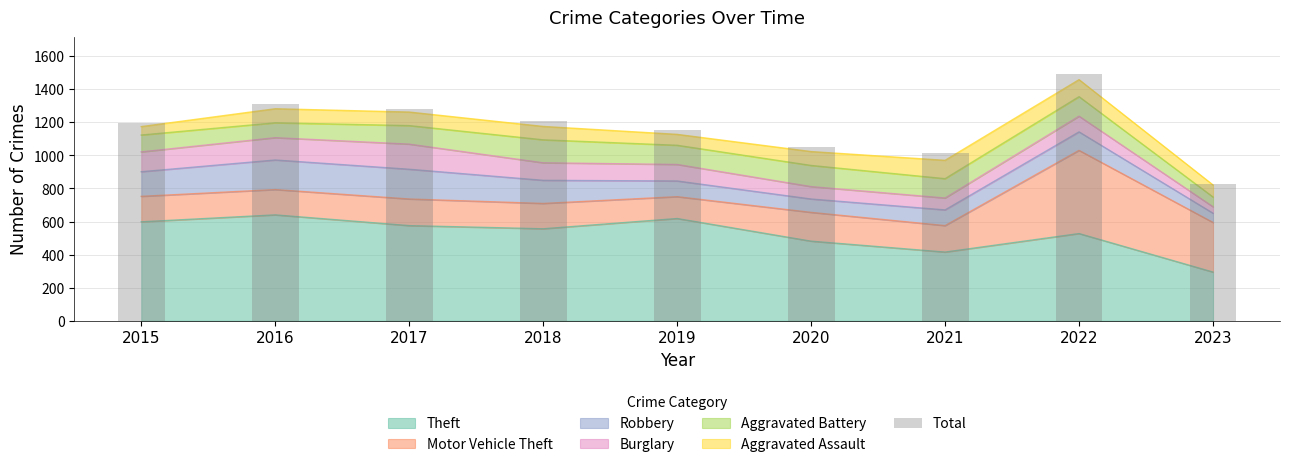

List the labels in order of value, largest first.

2022, 2016, 2017, 2018, 2015, 2019, 2020, 2021, 2023